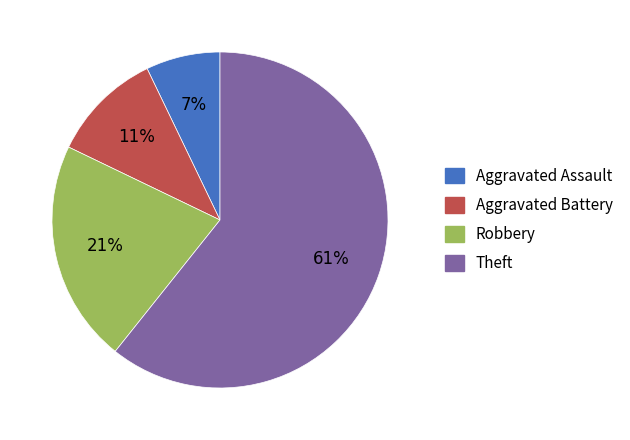

Which slice is the smallest?

Aggravated Assault